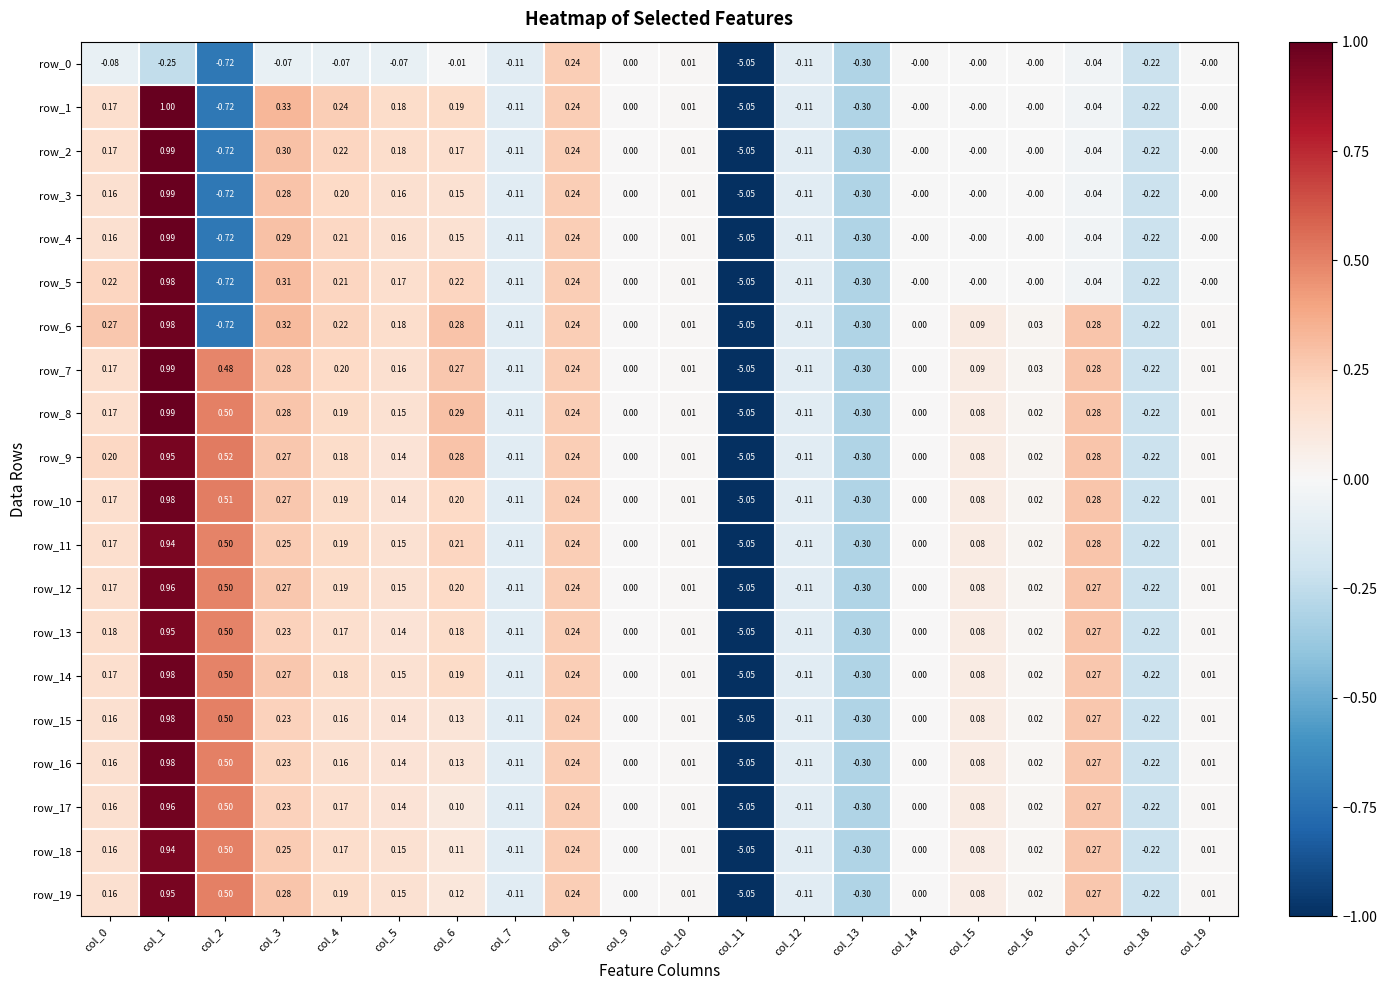

Is the value of row_14 at col_4 greater than the value of row_3 at col_12?

Yes